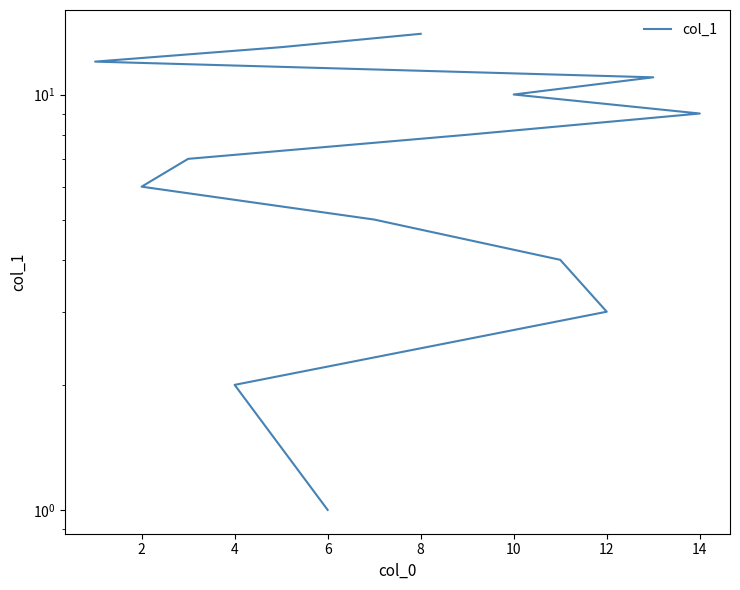

Is this an area chart (filled region under the line)?

No